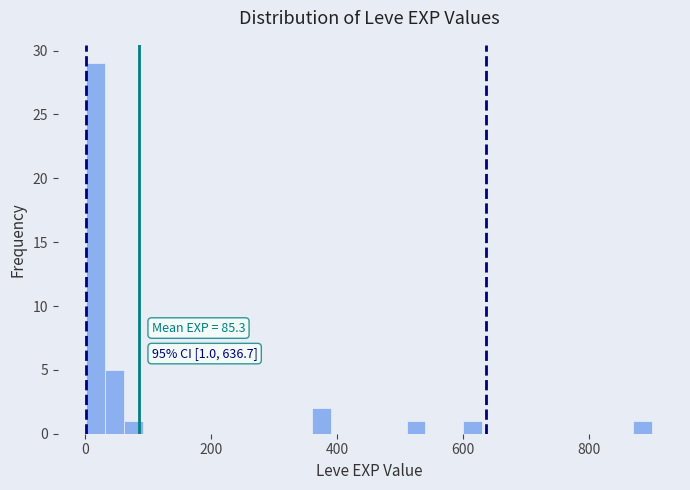

Read against the x-axis, roughly where is the centre of the tallest bar?

20